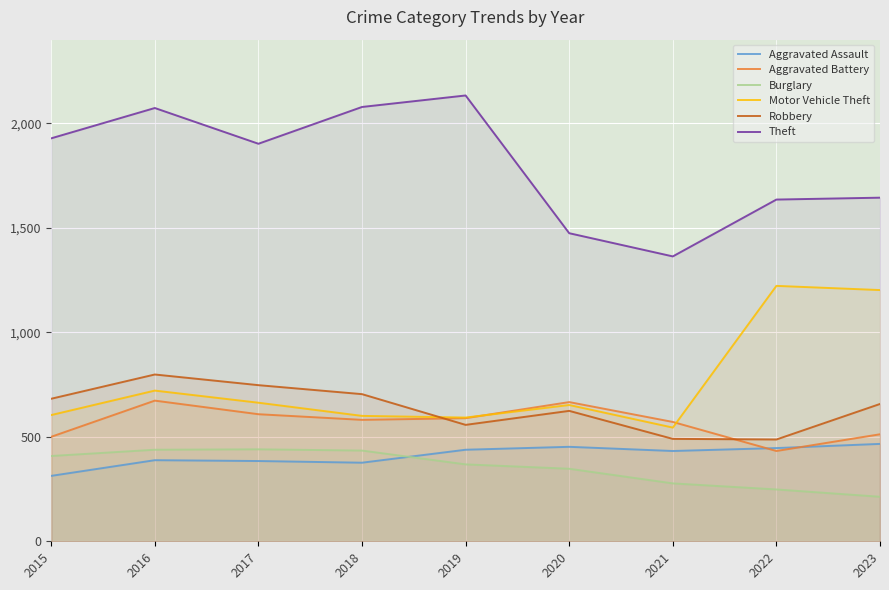

What is the spread (max minus min) of values at 2018?

1702